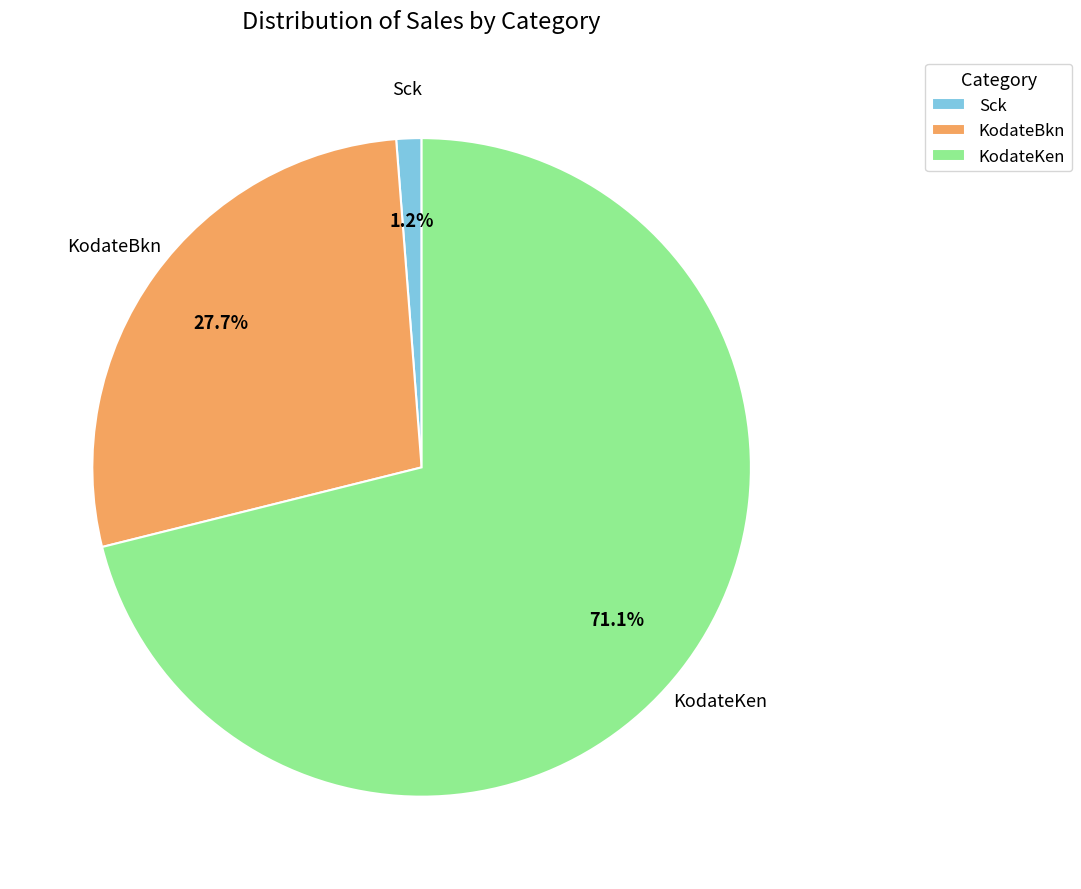

Is there any slice that represents more than half of the pie?

Yes